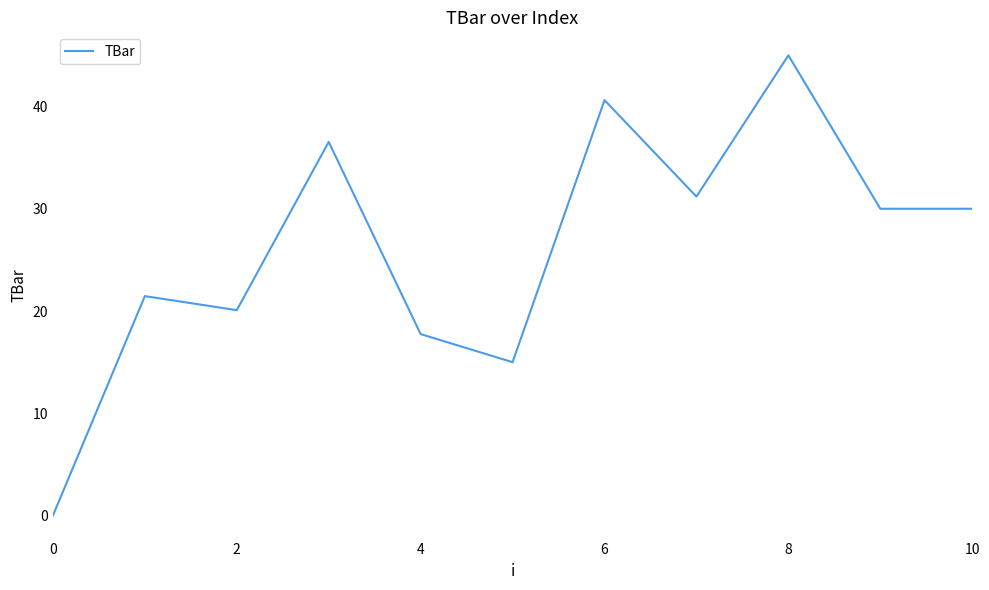

What is the greatest value displayed?

45.0